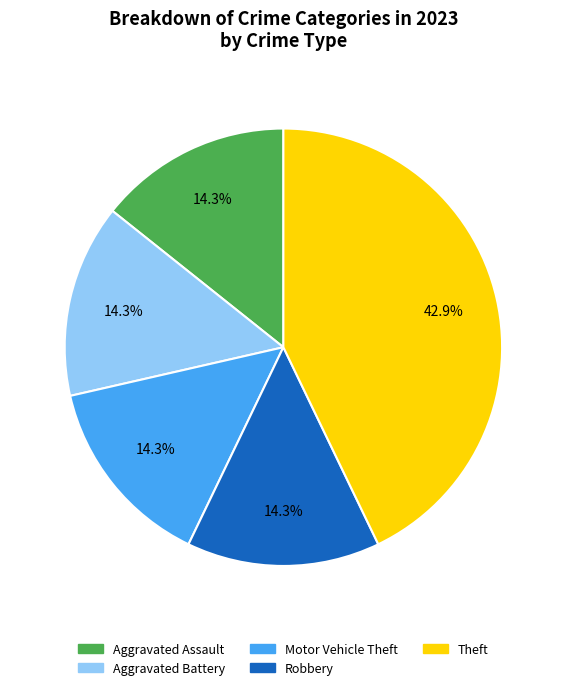

How much of the chart is everything except Motor Vehicle Theft?

85.7%